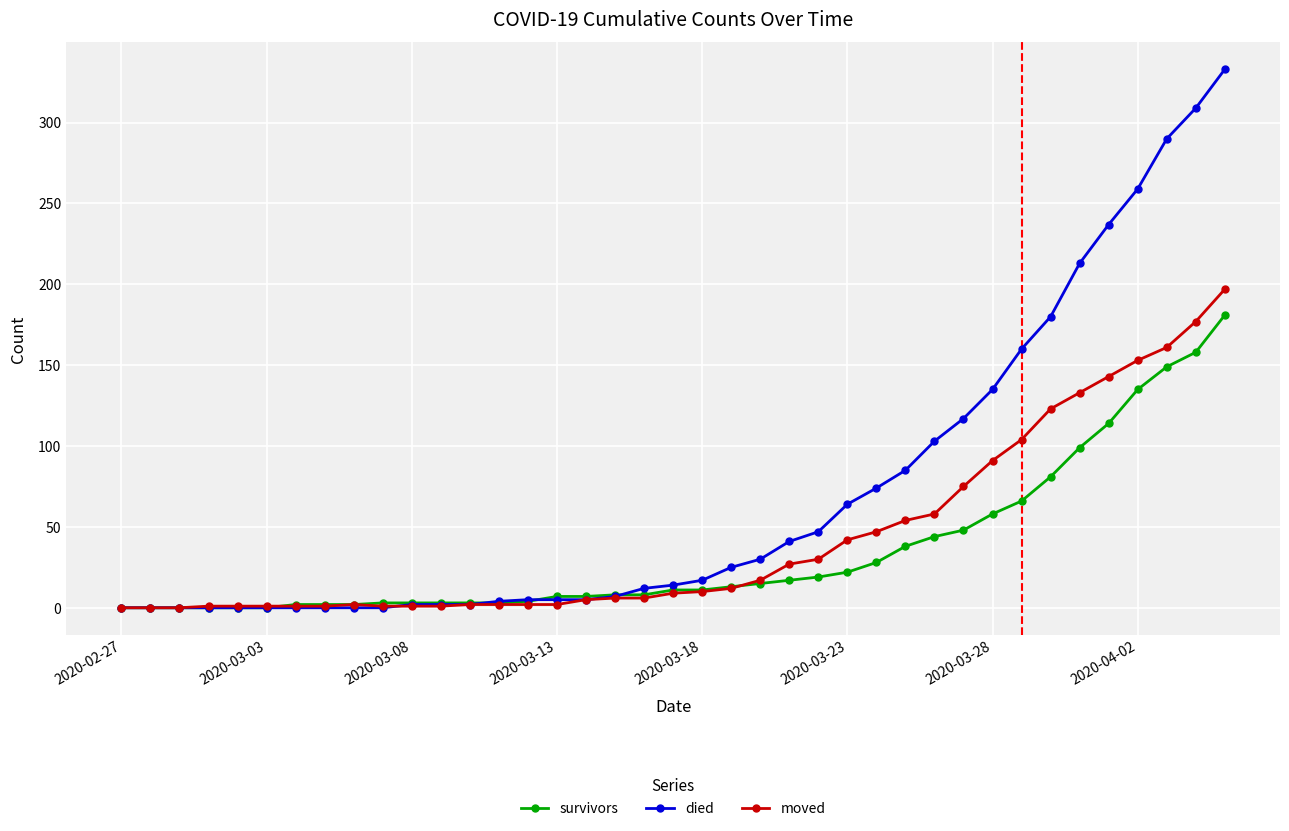

How many lines are shown in the chart?

3